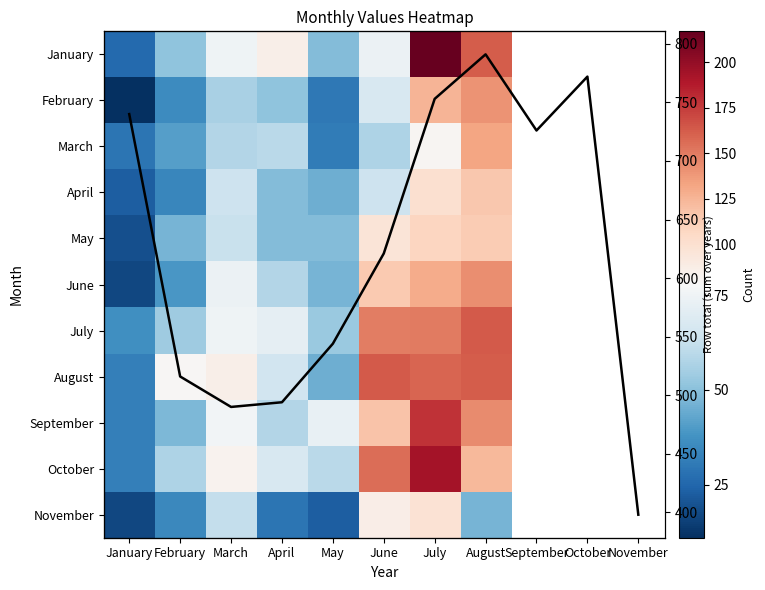

What is the difference between the maximum and second lowest values in the October series?

137